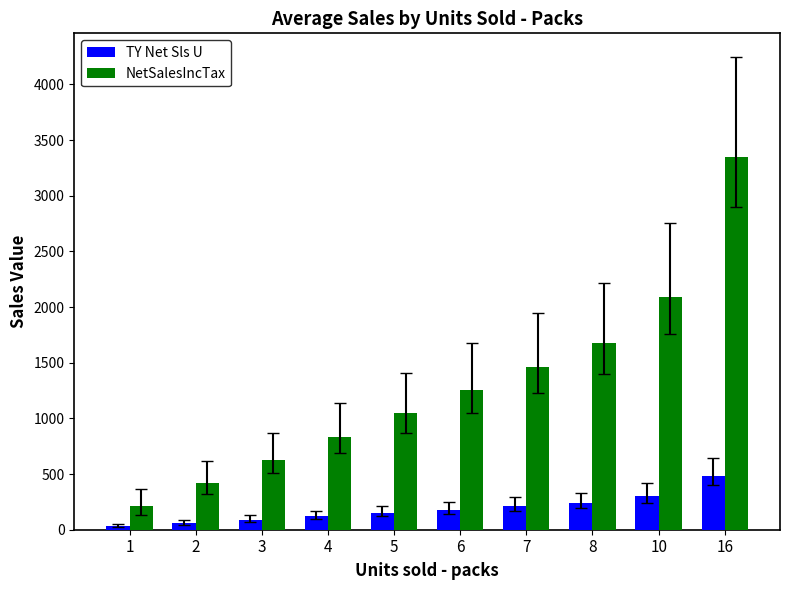

Reading right to left, extract all data points from this chart.

TY Net Sls U: 480	300	240	210	180	150	120	90	60	30
NetSalesIncTax: 3346	2091	1673	1464	1255	1046	836	627	418	209